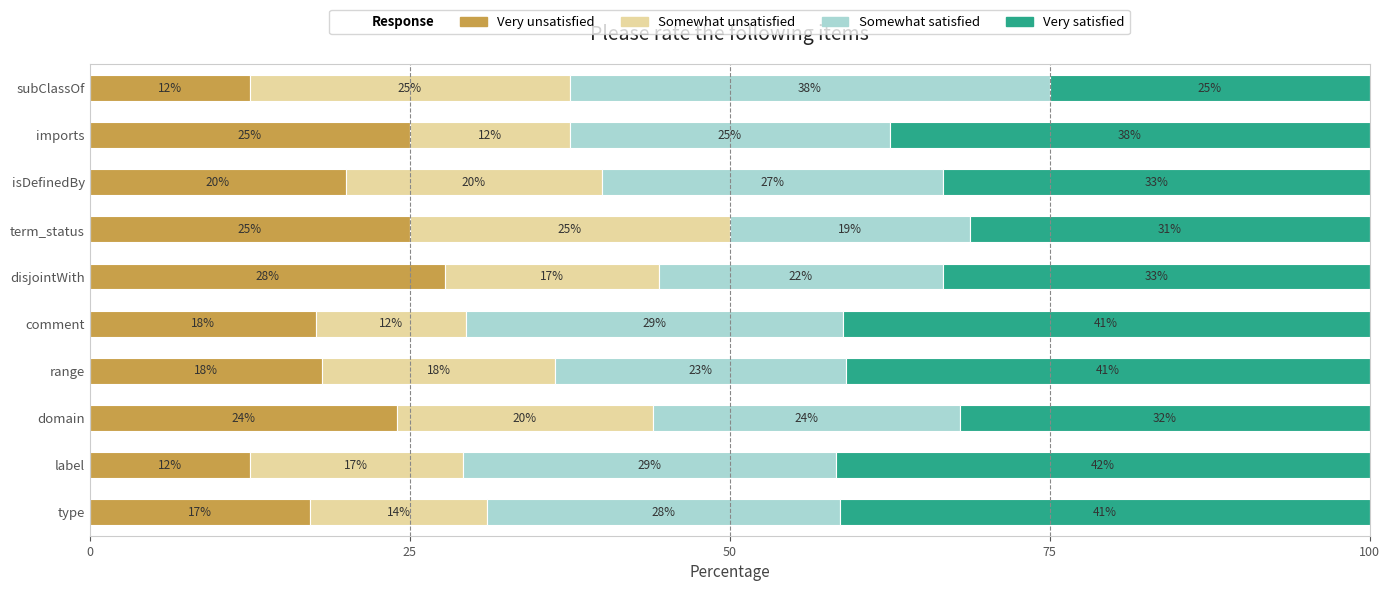

Count the number of data series in this chart.

4